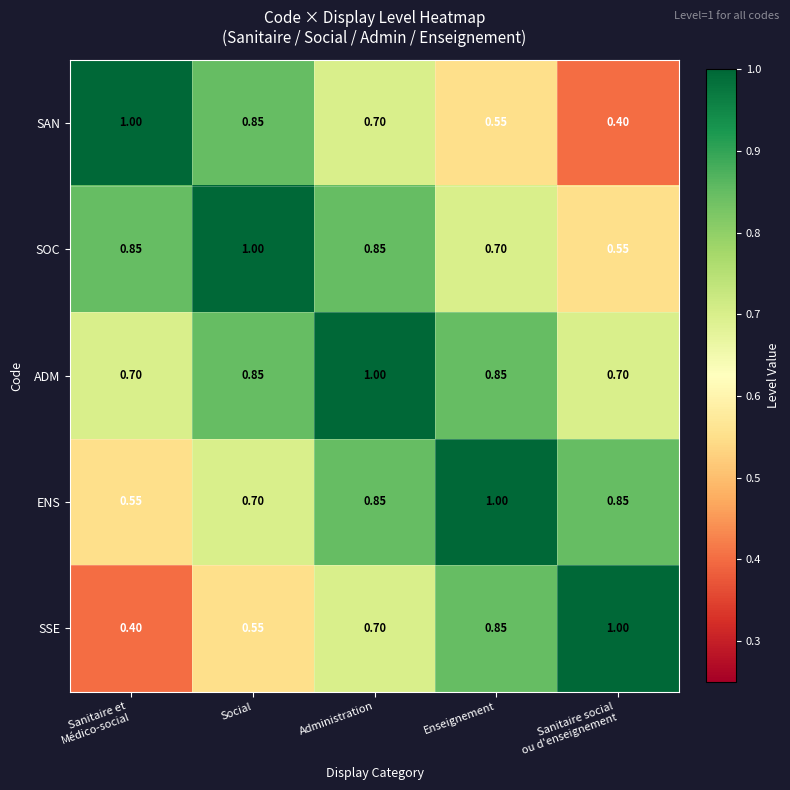

At which category is the sum across all series the highest?

Administration